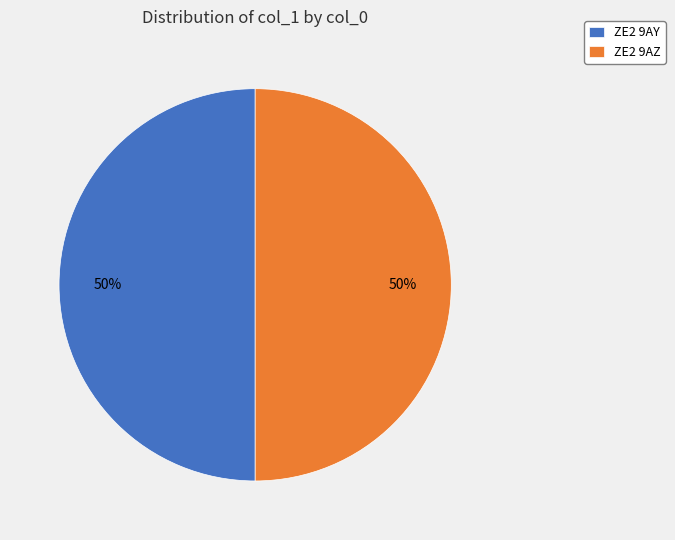

What percentage is the ZE2 9AY slice, to the nearest percent?

50%